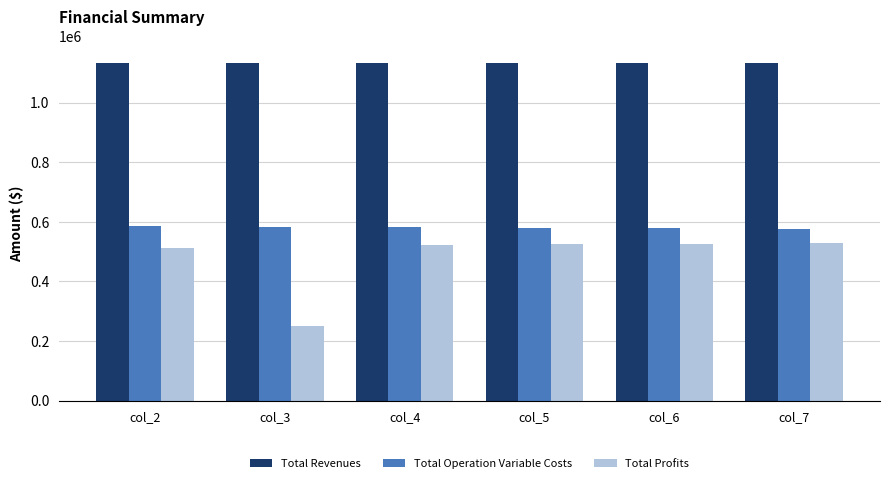

At col_2, list the series in order from smallest to largest.

Total Profits, Total Operation Variable Costs, Total Revenues